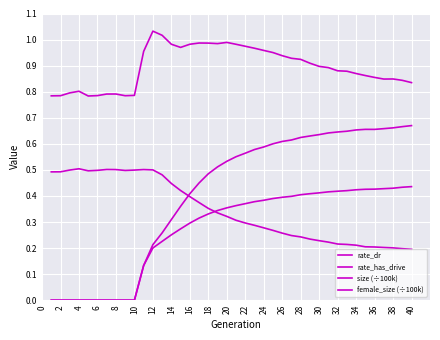

How many lines are shown in the chart?

4